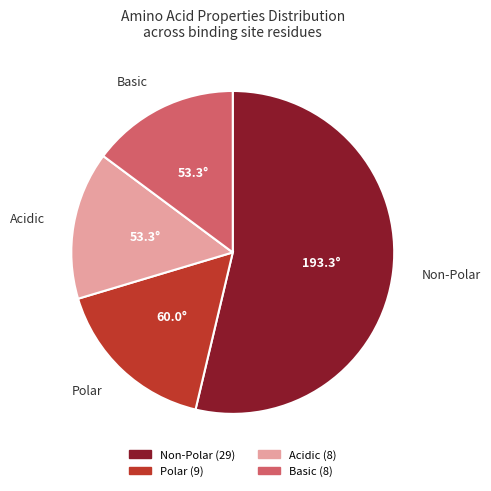

Is there a majority slice in this chart?

Yes